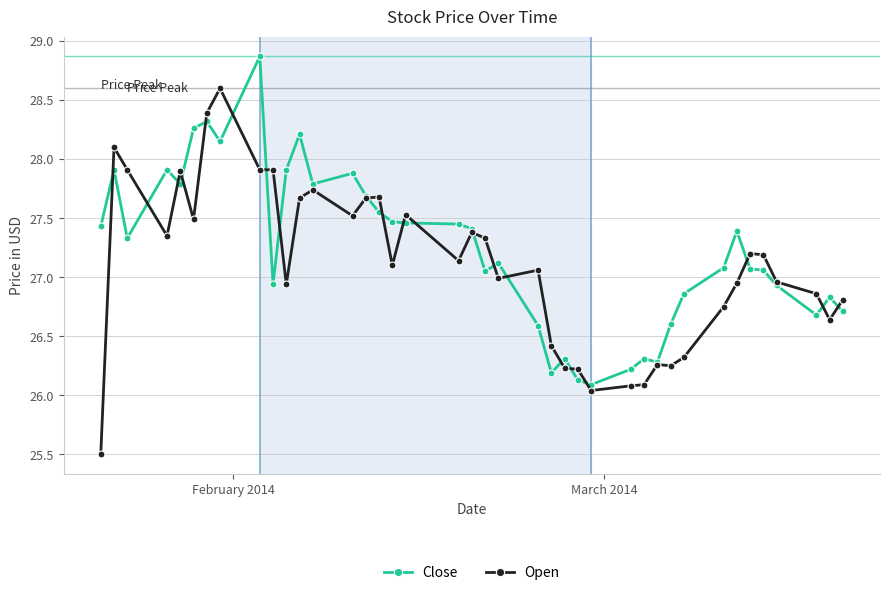

Rank the series by their maximum value, from highest to lowest.

Close, Open